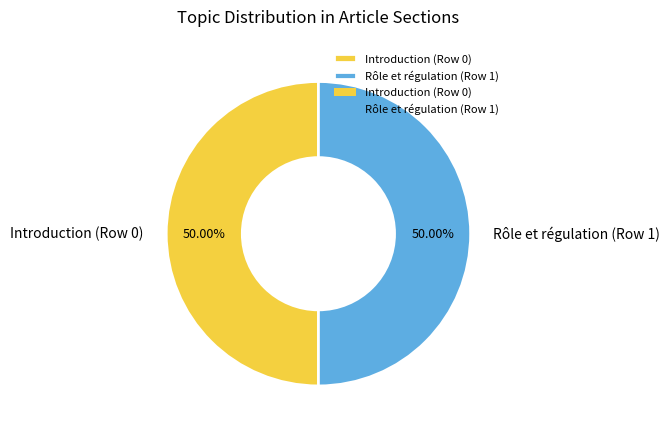

Approximately how many times larger is the value at Rôle et régulation (Row 1) compared to Introduction (Row 0)?

1.0